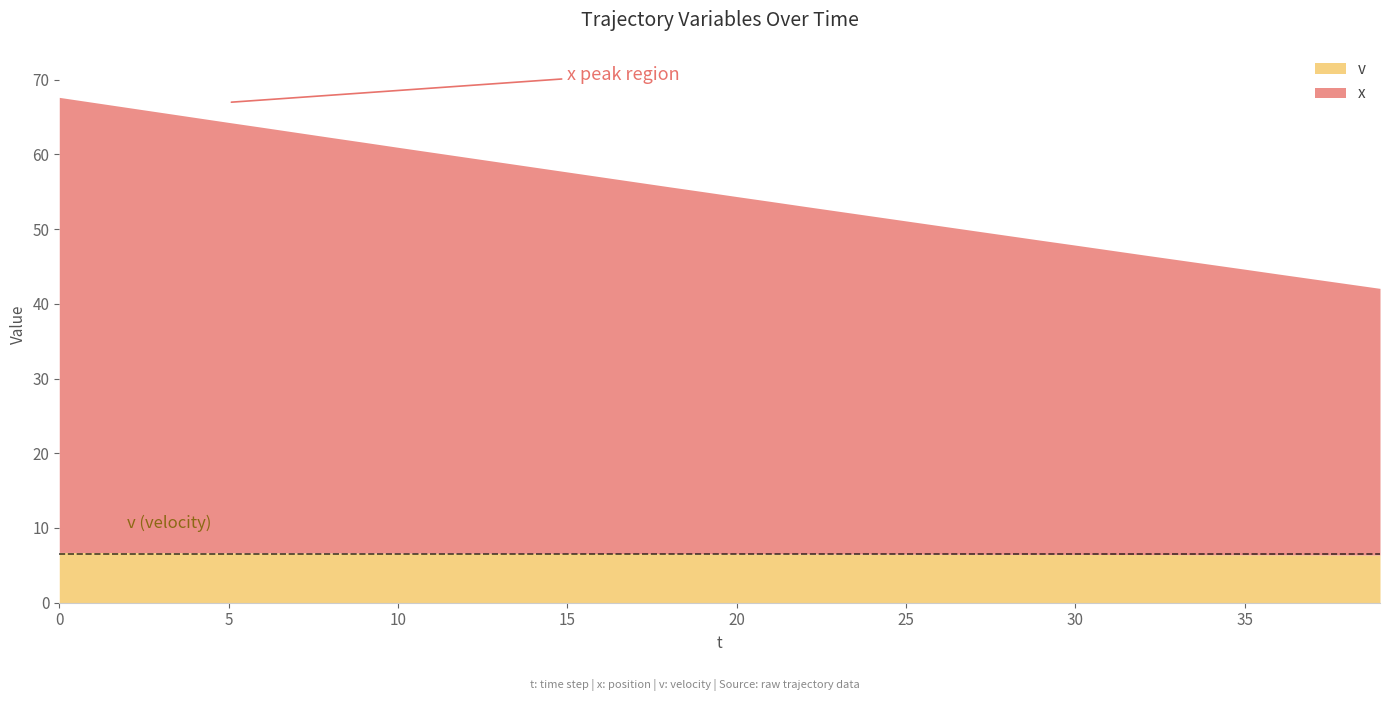

Reading right to left, transcribe all the data shown in this chart.

x: 39=42.1	38=42.7	37=43.4	36=44.0	35=44.6	34=45.3	33=45.9	32=46.6	31=47.2	30=47.9	29=48.5	28=49.1	27=49.8	26=50.5	25=51.1	24=51.8	23=52.4	22=53.0	21=53.7	20=54.4	19=55.0	18=55.7	17=56.3	16=57.0	15=57.6	14=58.3	13=59.0	12=59.6	11=60.3	10=61.0	9=61.6	8=62.3	7=63.0	6=63.6	5=64.3	4=65.0	3=65.6	2=66.3	1=67.0	0=67.6
v: 39=6.4	38=6.4	37=6.4	36=6.4	35=6.4	34=6.4	33=6.4	32=6.5	31=6.5	30=6.5	29=6.5	28=6.5	27=6.5	26=6.5	25=6.5	24=6.5	23=6.5	22=6.5	21=6.5	20=6.5	19=6.6	18=6.6	17=6.6	16=6.6	15=6.6	14=6.6	13=6.6	12=6.6	11=6.6	10=6.6	9=6.7	8=6.7	7=6.7	6=6.7	5=6.7	4=6.7	3=6.7	2=6.7	1=6.7	0=6.7